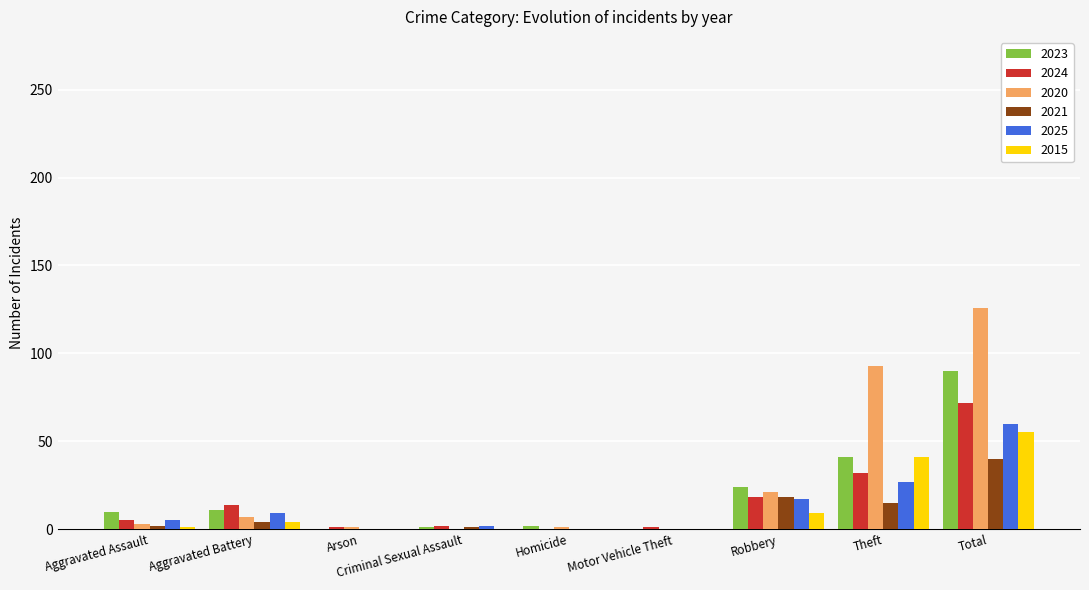

Is the value of 2025 at Homicide greater than the value of 2020 at Total?

No